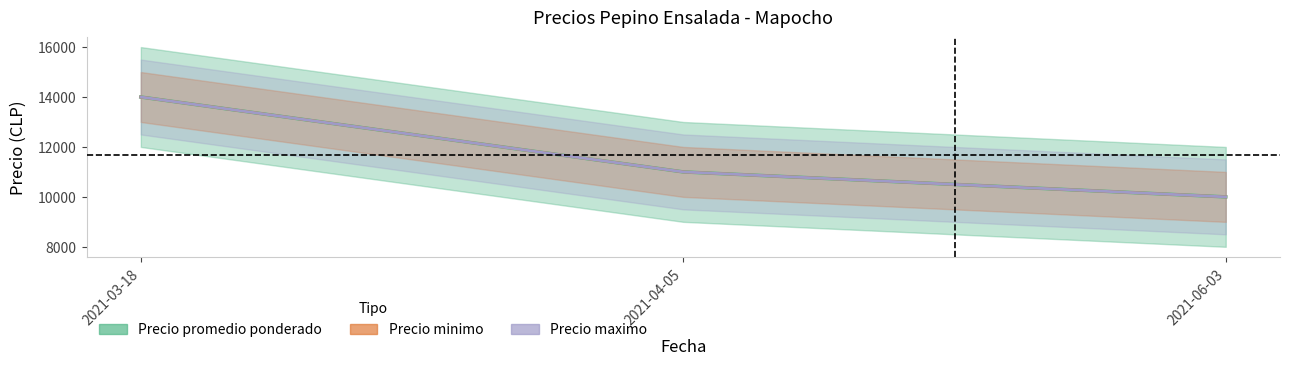

Rank the series by their maximum value, from lowest to highest.

Precio minimo, Precio maximo, Precio promedio ponderado